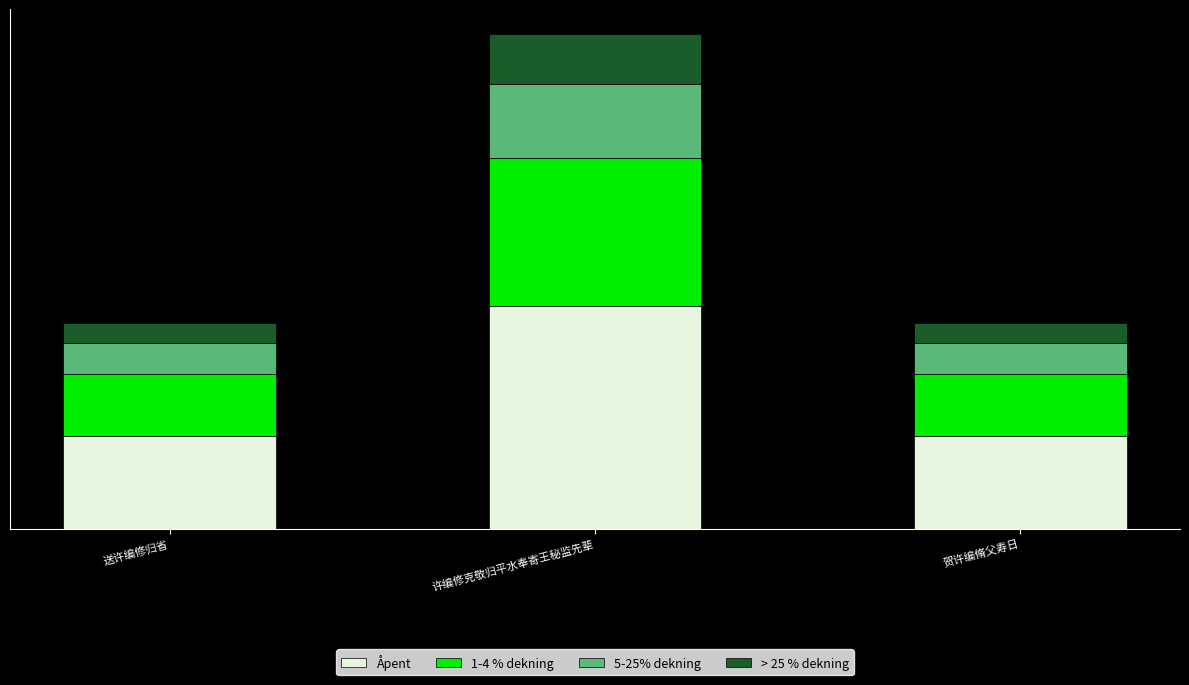

What are all the series names shown in the legend?

Åpent, 1-4 % dekning, 5-25% dekning, > 25 % dekning